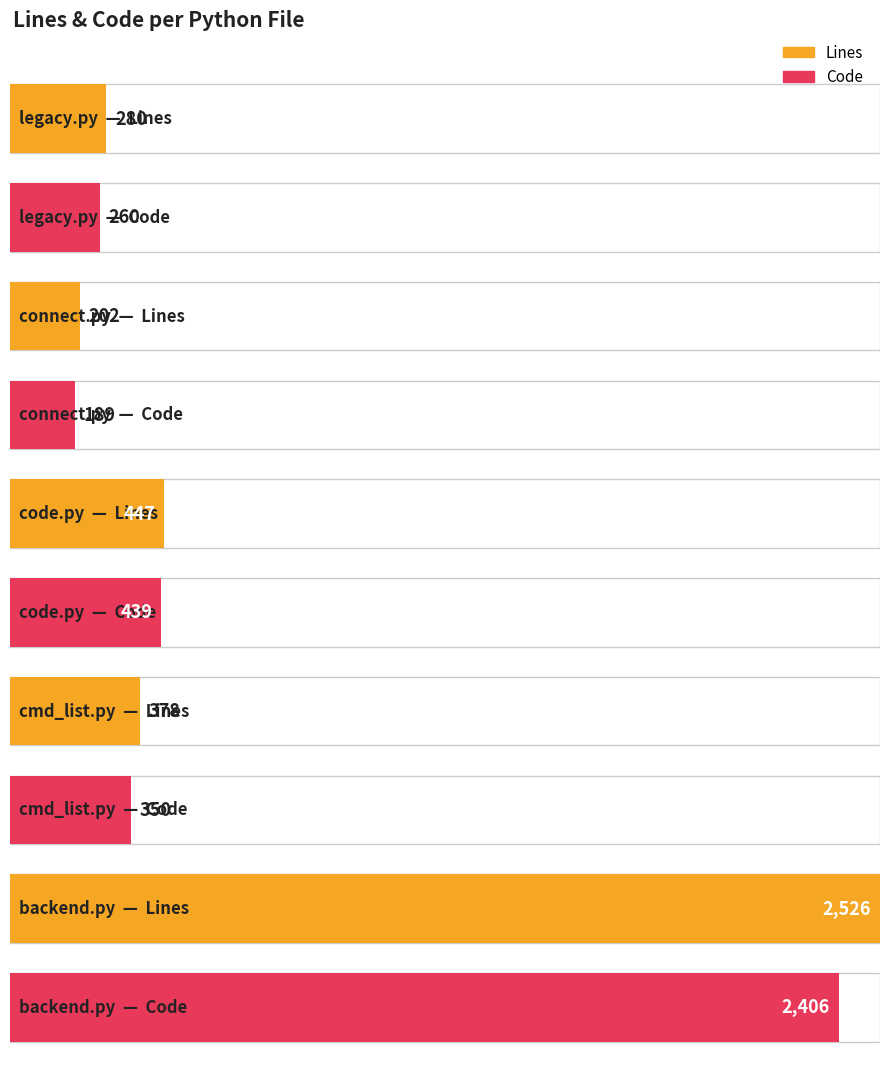

Read the Code value at code.py, to the nearest 50.

450